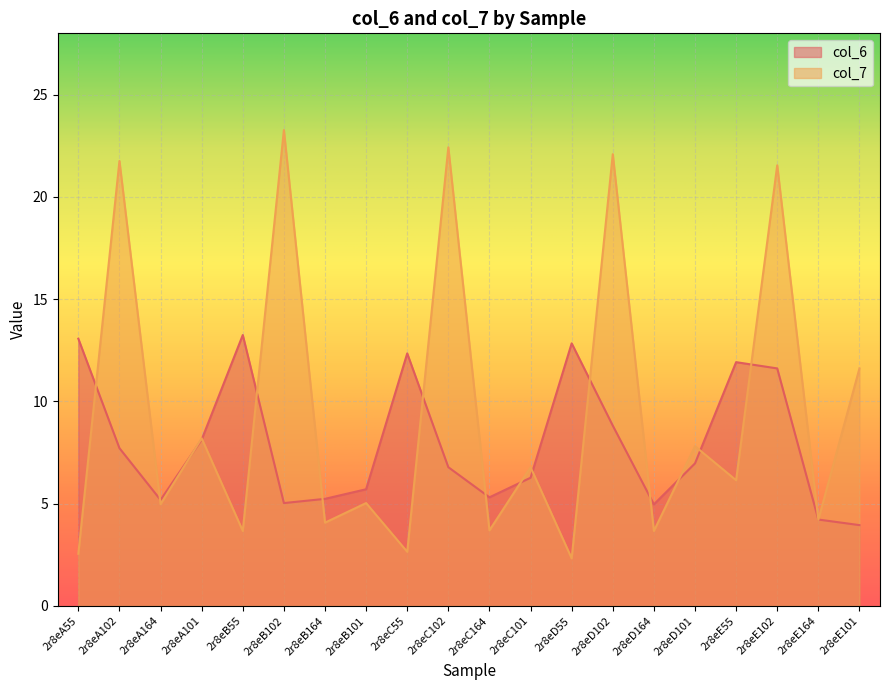

Reading left to right, what are all the values shown in this chart?

col_6: 13.1	7.7	5.2	8.1	13.2	5.0	5.2	5.7	12.3	6.8	5.3	6.3	12.8	8.8	5.0	7.0	11.9	11.6	4.2	4.0
col_7: 2.5	21.8	5.0	8.2	3.7	23.3	4.1	5.0	2.6	22.4	3.7	6.8	2.3	22.1	3.7	7.8	6.1	21.5	4.2	11.6